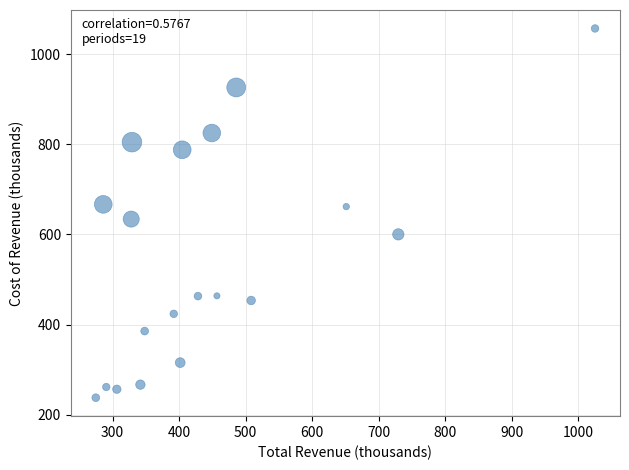

What is the range of Y values (max minus min)?

819.3